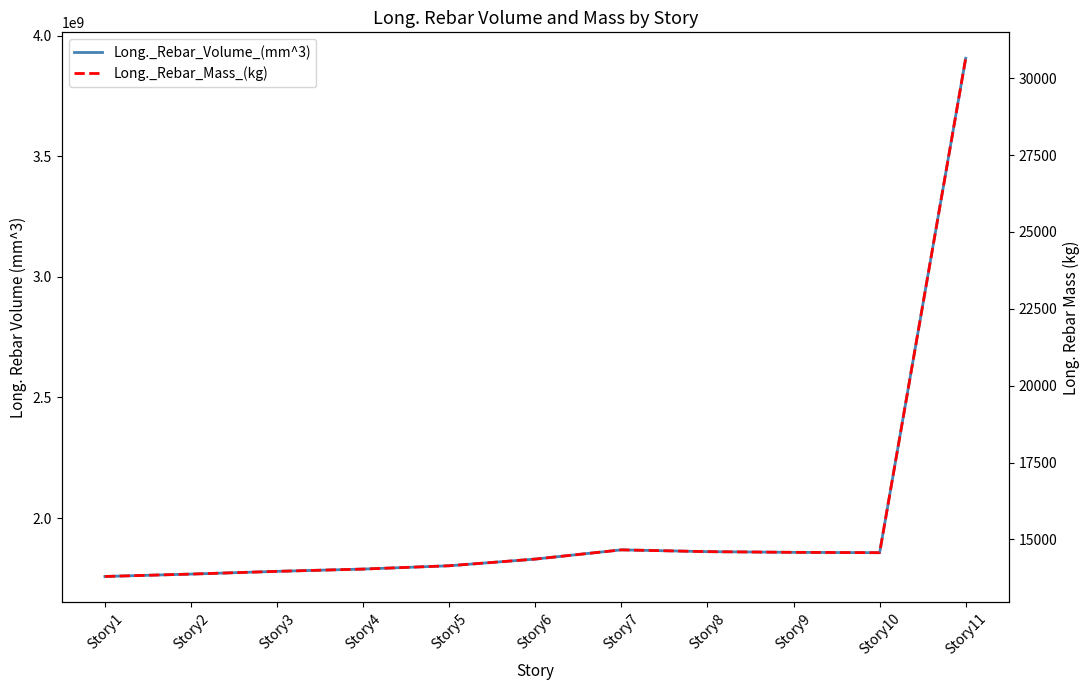

What is the smallest value displayed?

13794.3